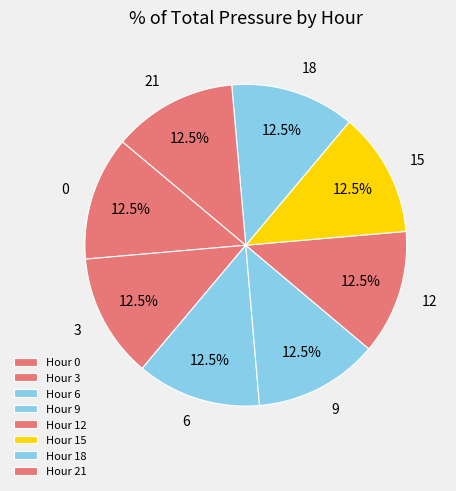

Is there a majority slice in this chart?

No